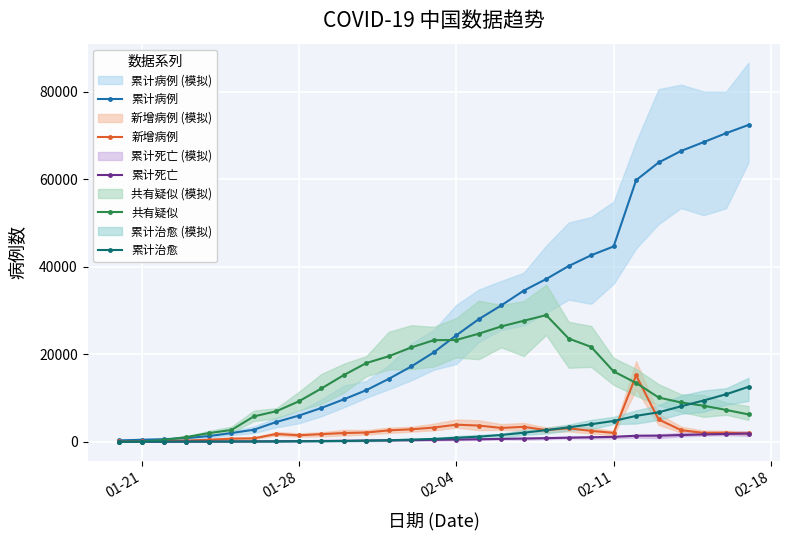

What are all the series names shown in the legend?

累计病例, 新增病例, 累计死亡, 共有疑似, 累计治愈